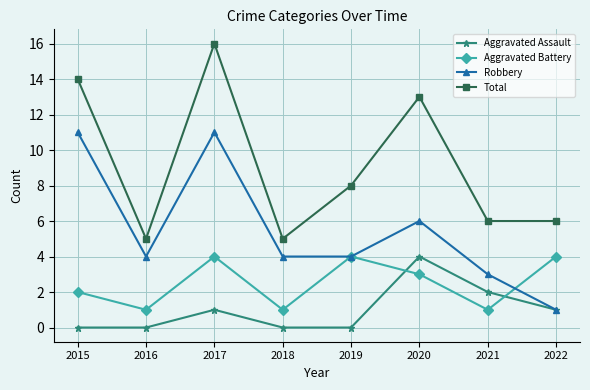

At which category is the sum across all series the highest?

2017